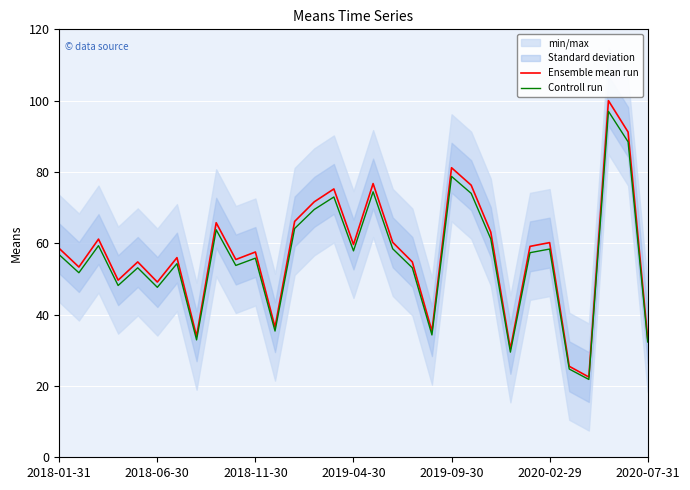

Between 29 and 26, which is larger?

29